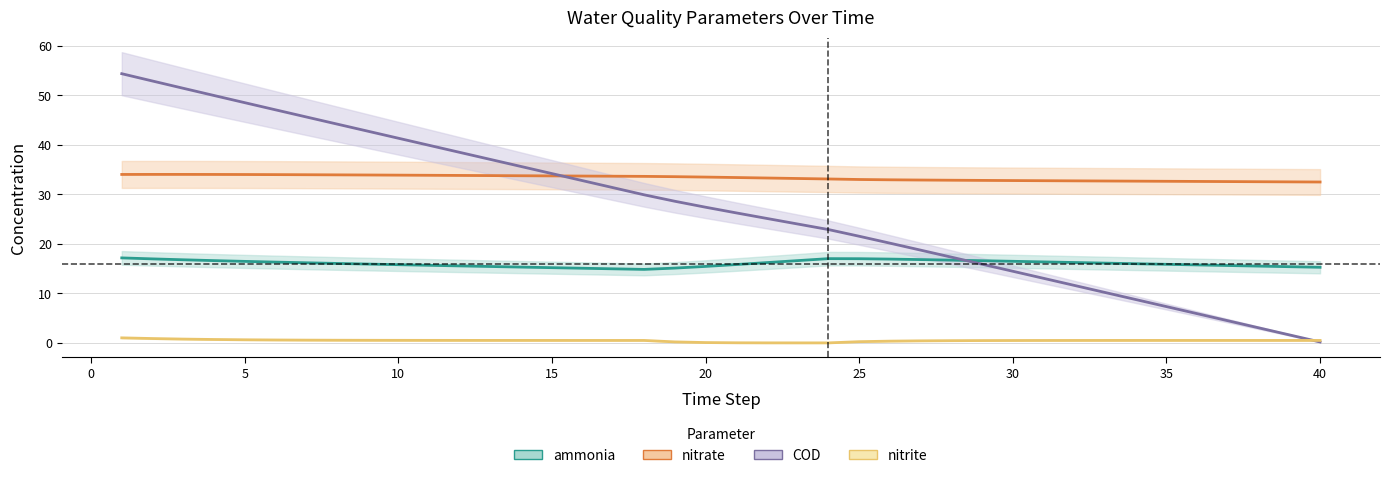

What is the label of the 4th point from the left?

10